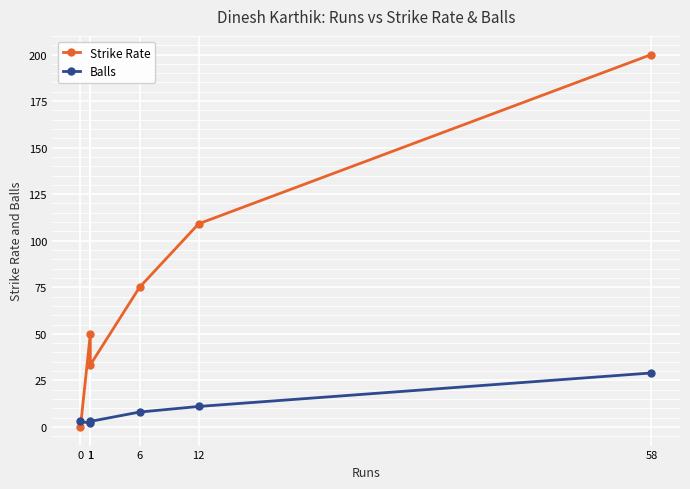

True or false: Strike Rate has a value of 200.0 at 58.

True